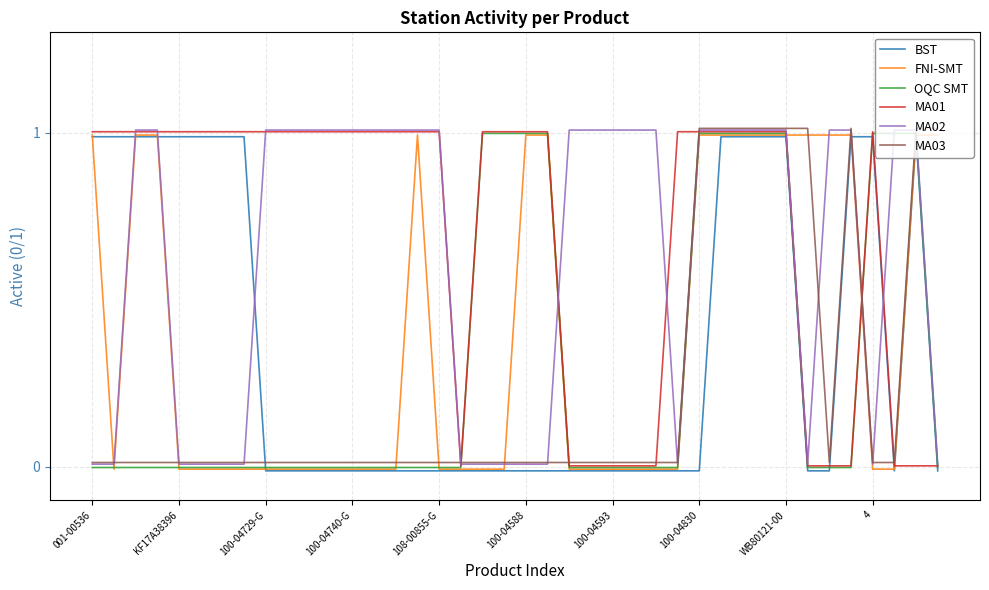

Is this an area chart (filled region under the line)?

No